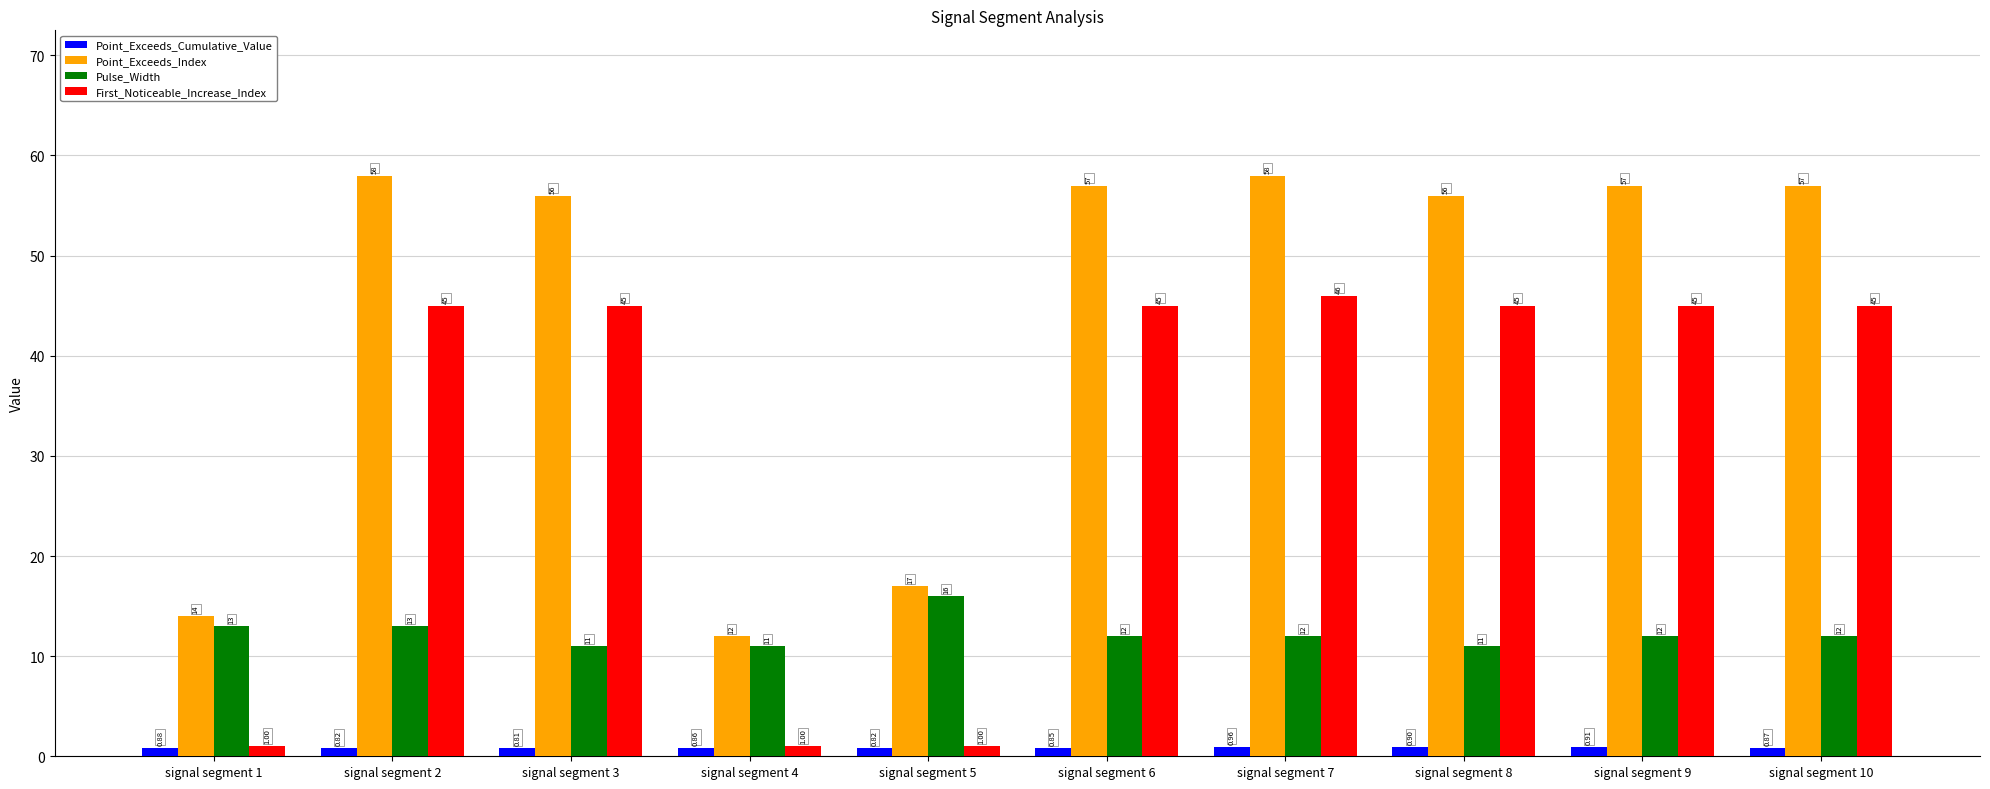

The First_Noticeable_Increase_Index series shows 18.6 at signal segment 3. True or false?

False